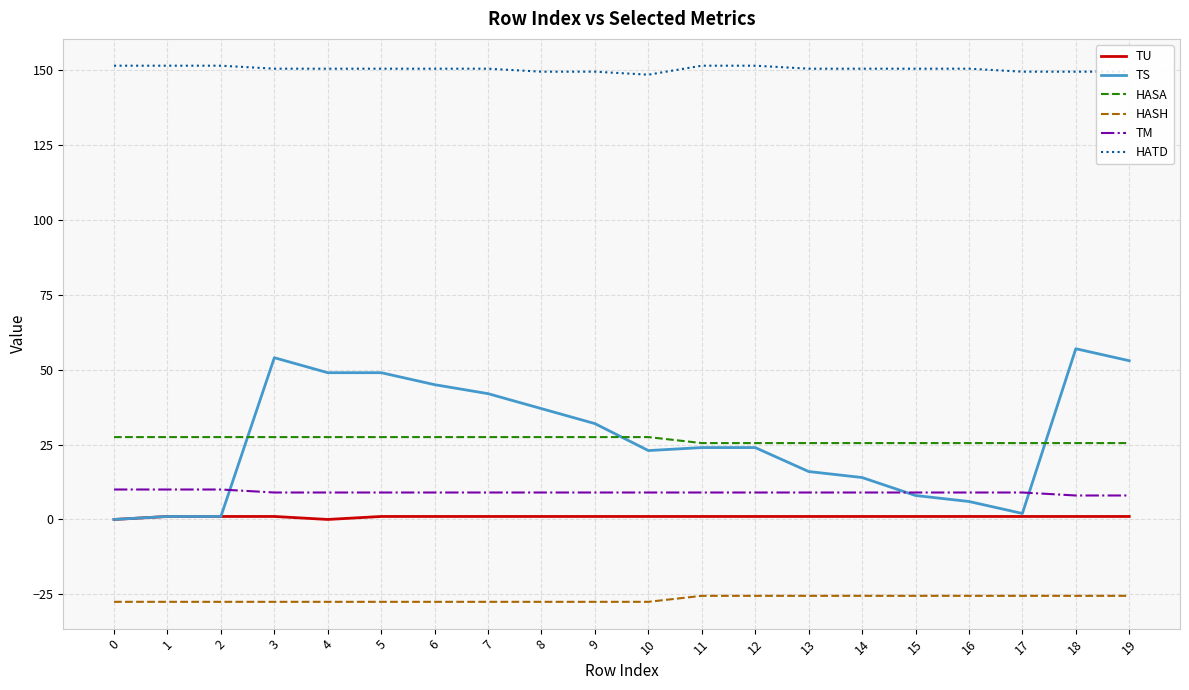

How many distinct data groups are displayed?

6